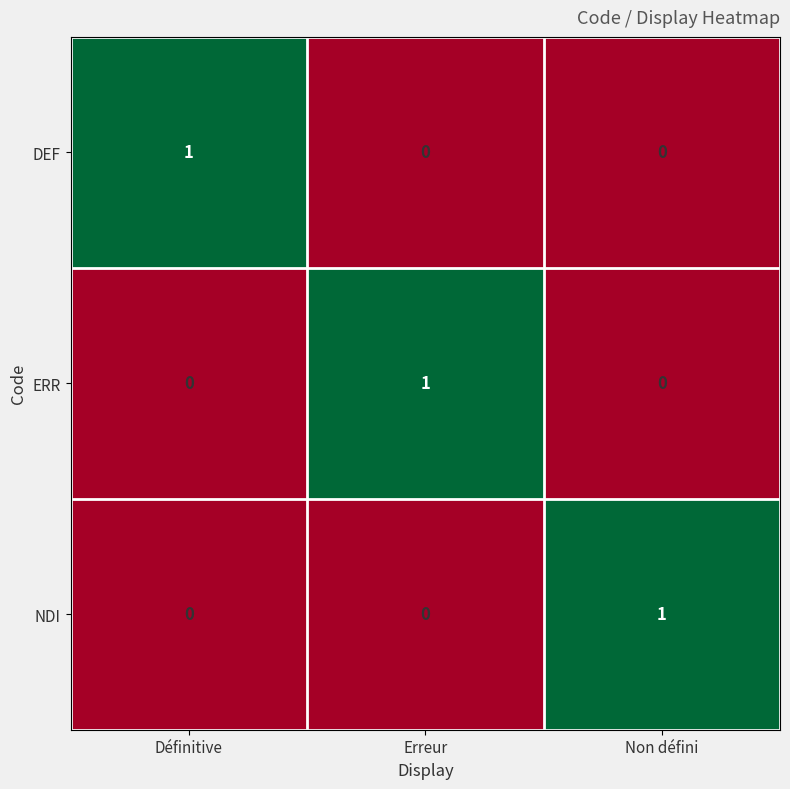

At how many categories does at least one series exceed 0?

3